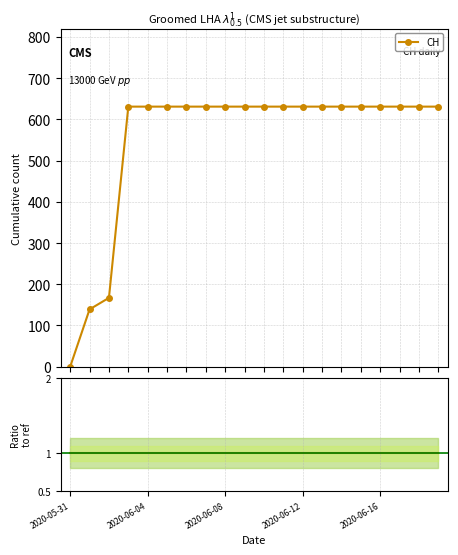

Which series has the largest range (max minus min)?

CH